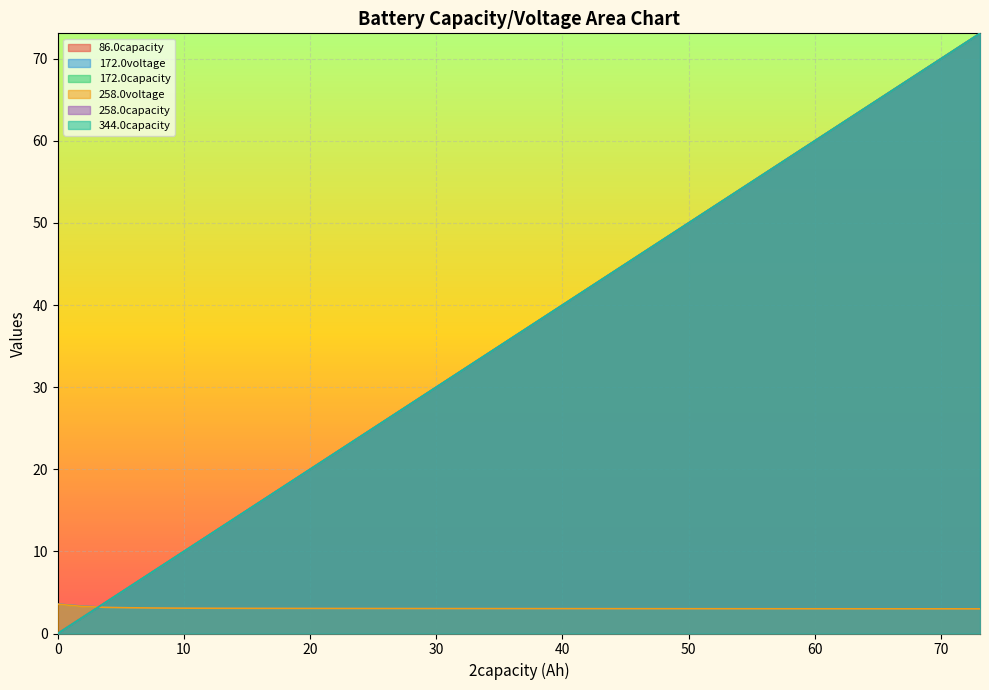

What is the average value of the 172.0capacity series?

36.5